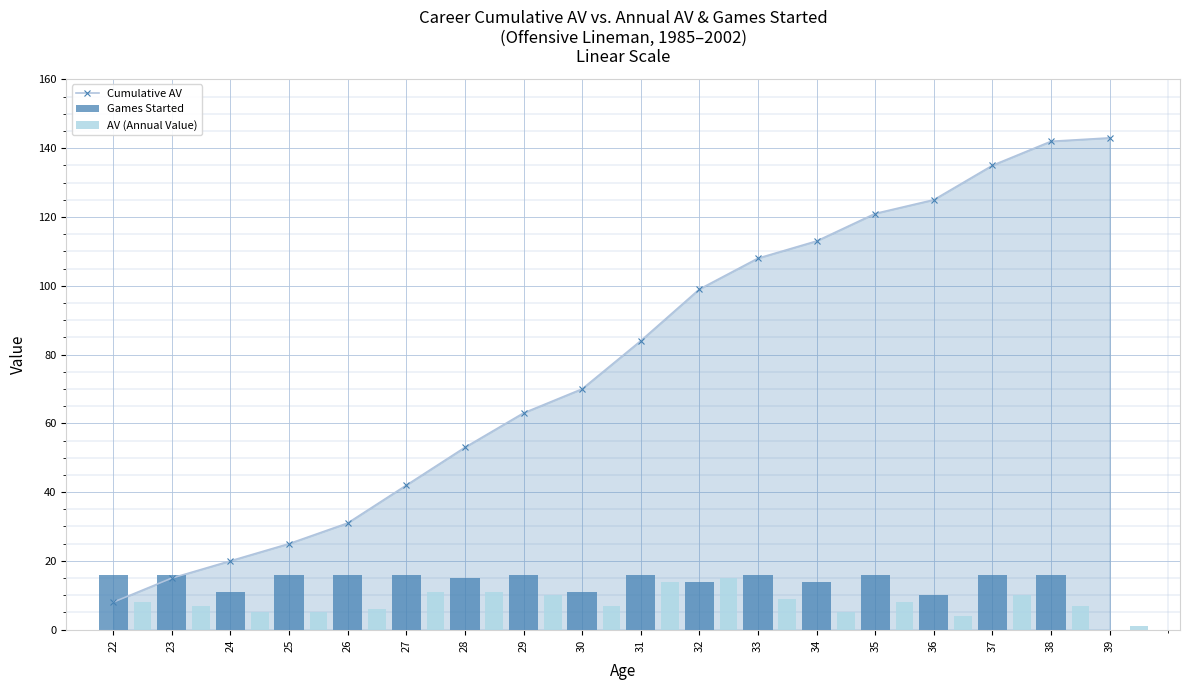

What are all the series names shown in the legend?

Cumulative AV, Games Started, AV (Annual Value)